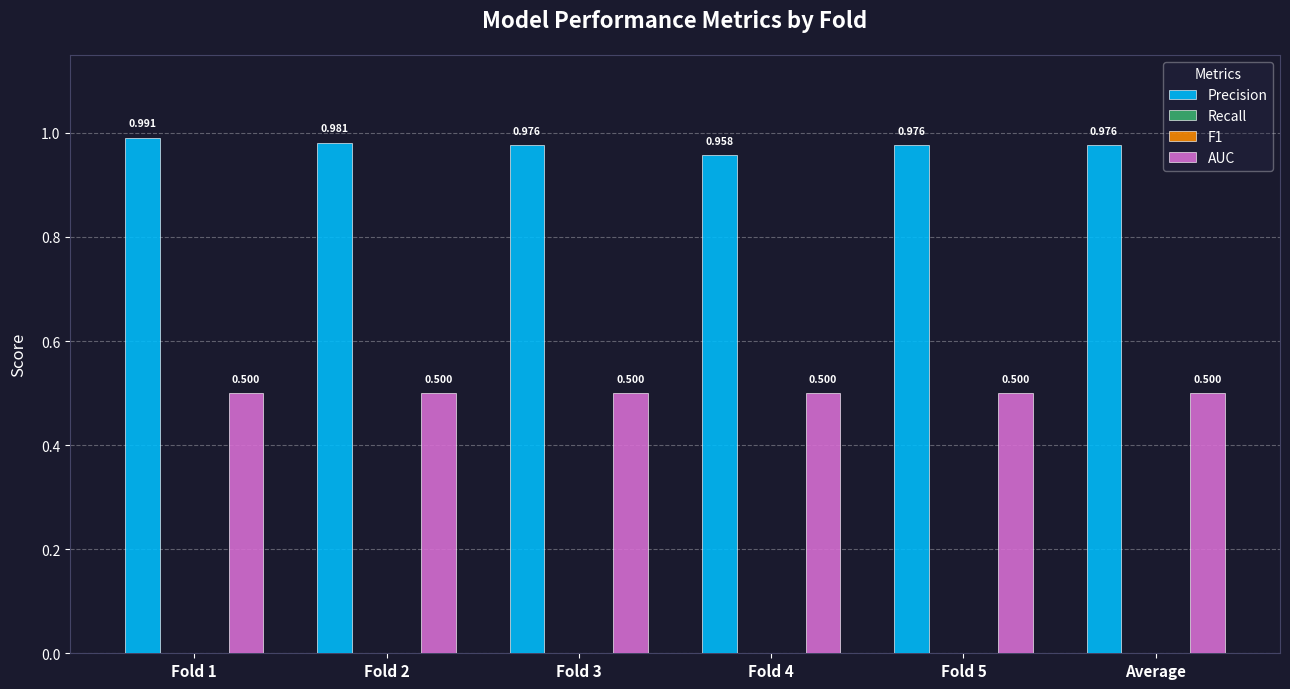

What position from the right is Fold 4?

3